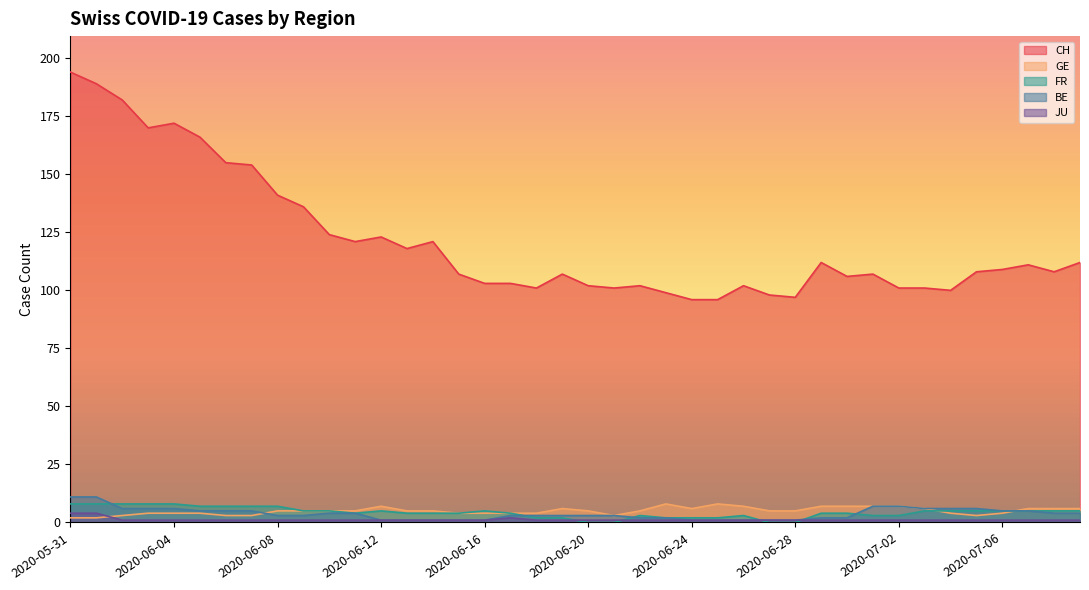

What is the sum of the BE values at 2020-06-20 and 2020-06-30?

5